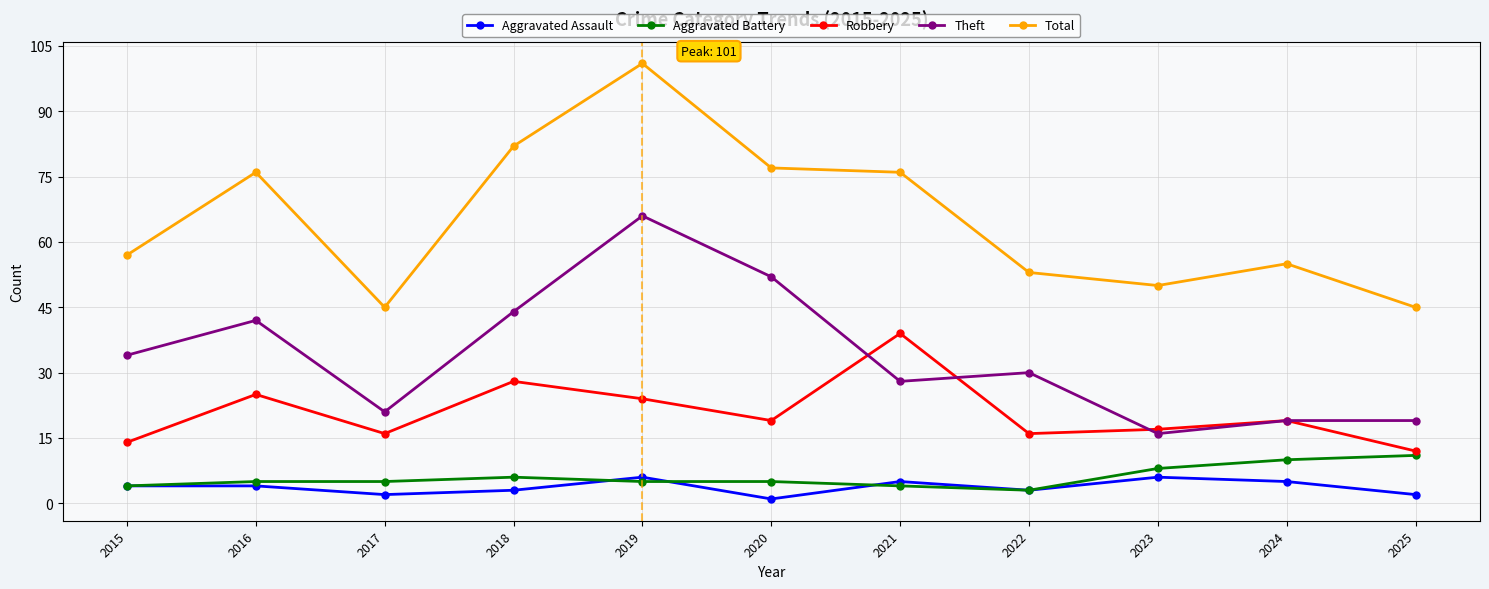

What is the sum of all Aggravated Battery values?

66